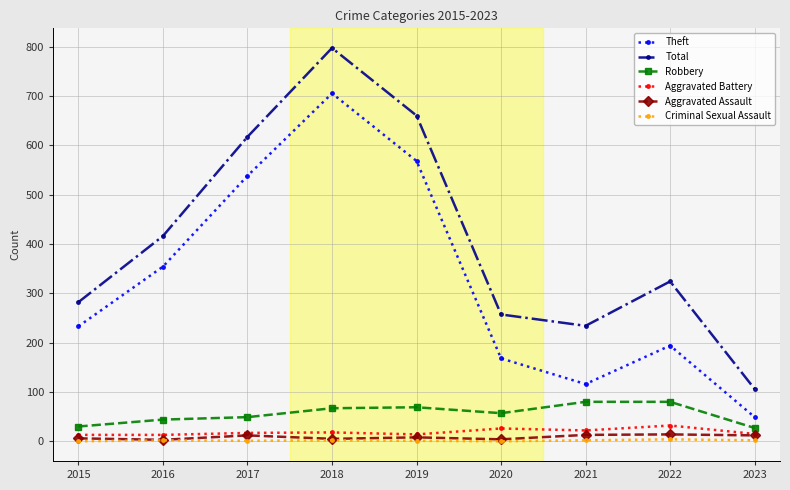

At how many categories does at least one series exceed 498?

3